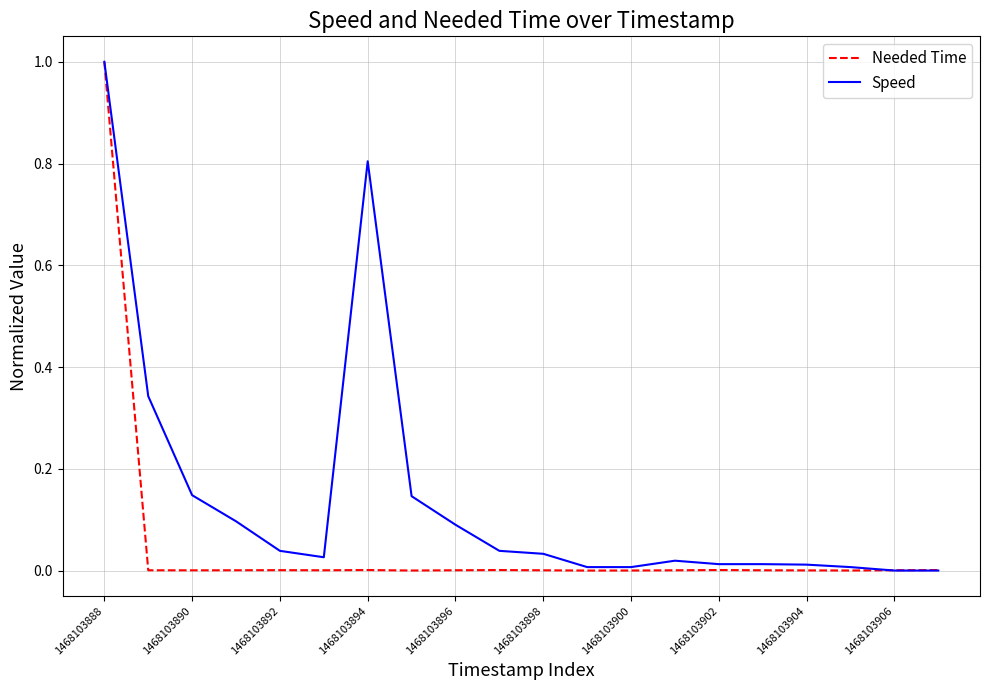

List the series in order of their overall mean, lowest first.

Needed Time, Speed